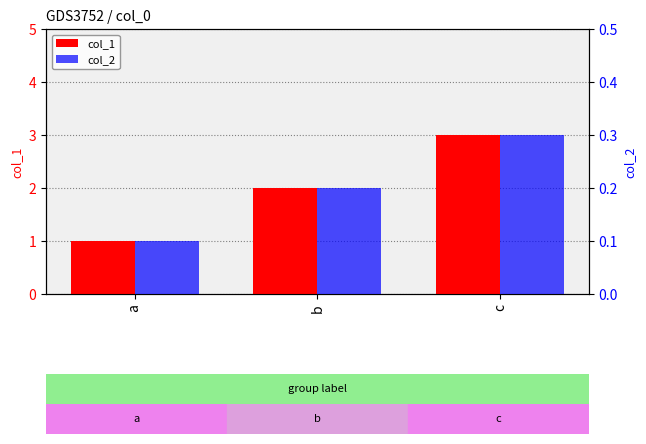

What is the value of the col_1 bar at the 3rd from the left?

3.0